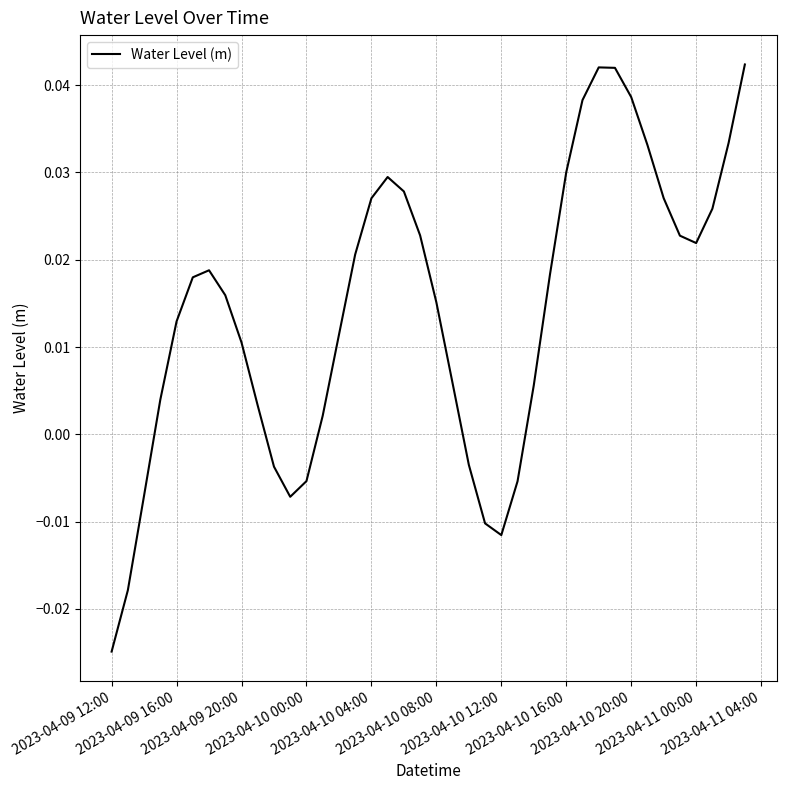

Is this an area chart (filled region under the line)?

No